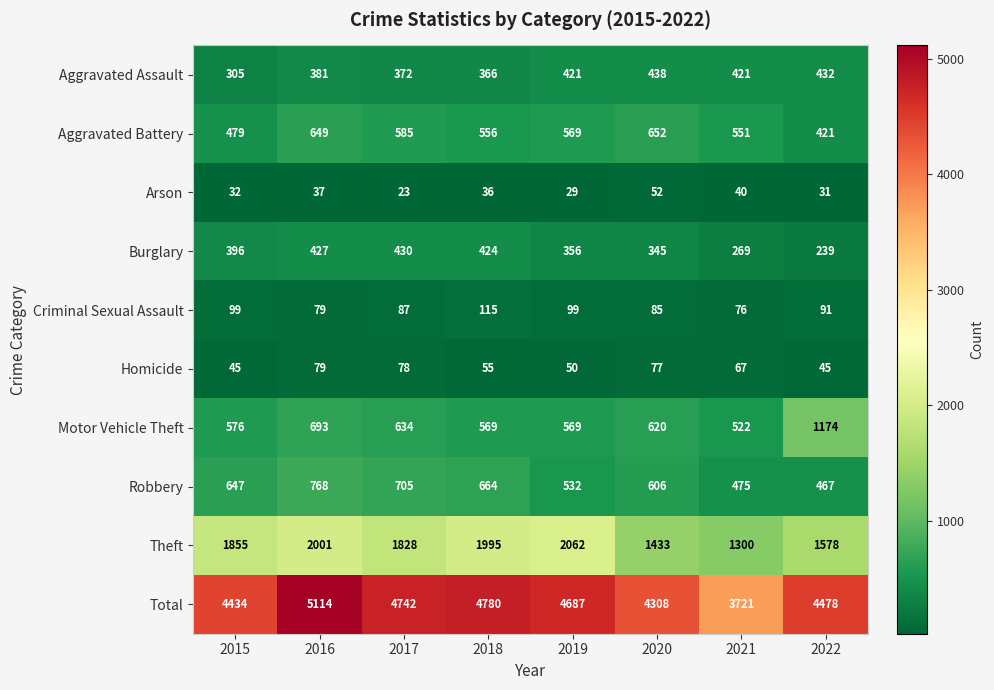

Between 2019 and 2022, which series saw the biggest shift?

Motor Vehicle Theft